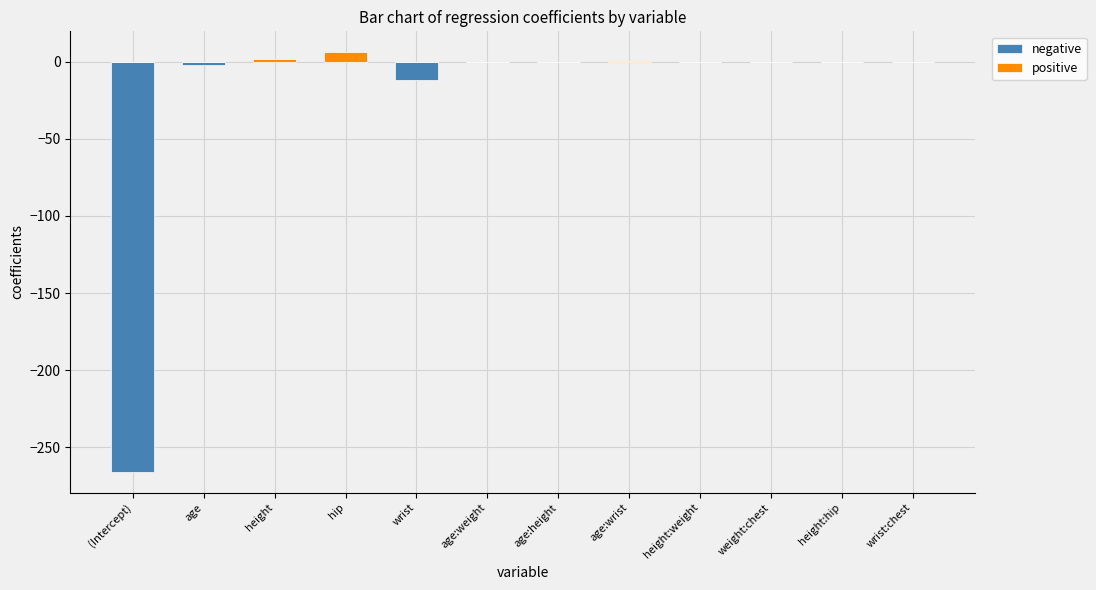

At how many categories does at least one series exceed -106?

12